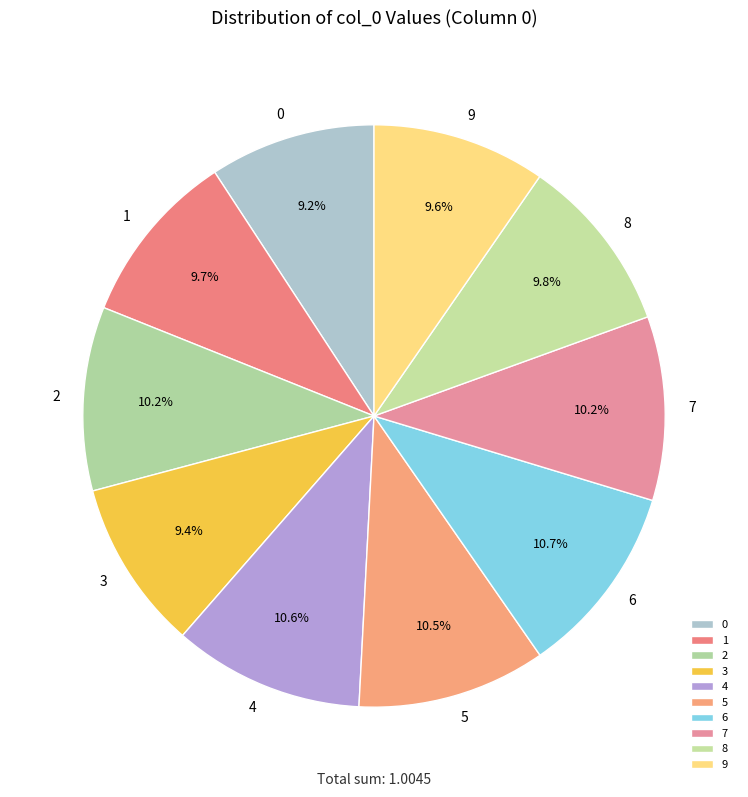

Combined, do 8 and 6 account for over 50%?

No